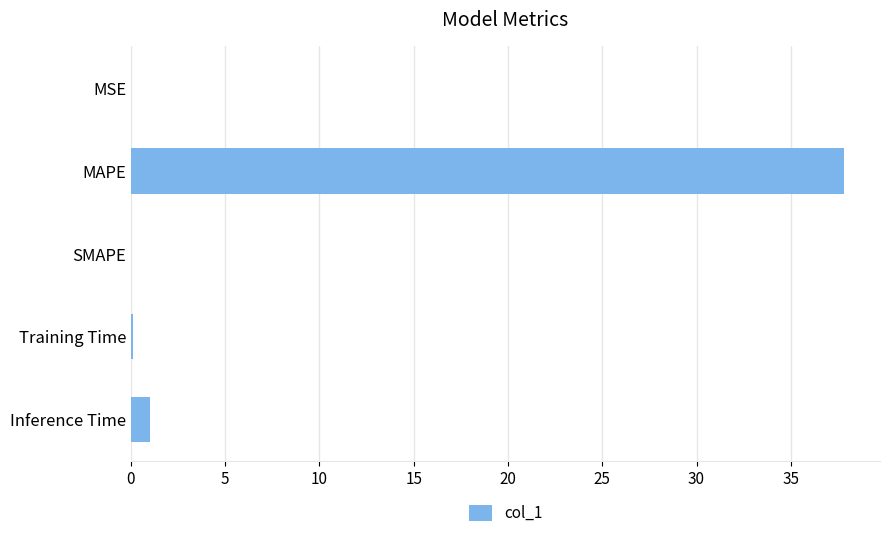

What is the sum of the values at Inference Time and SMAPE?

1.0